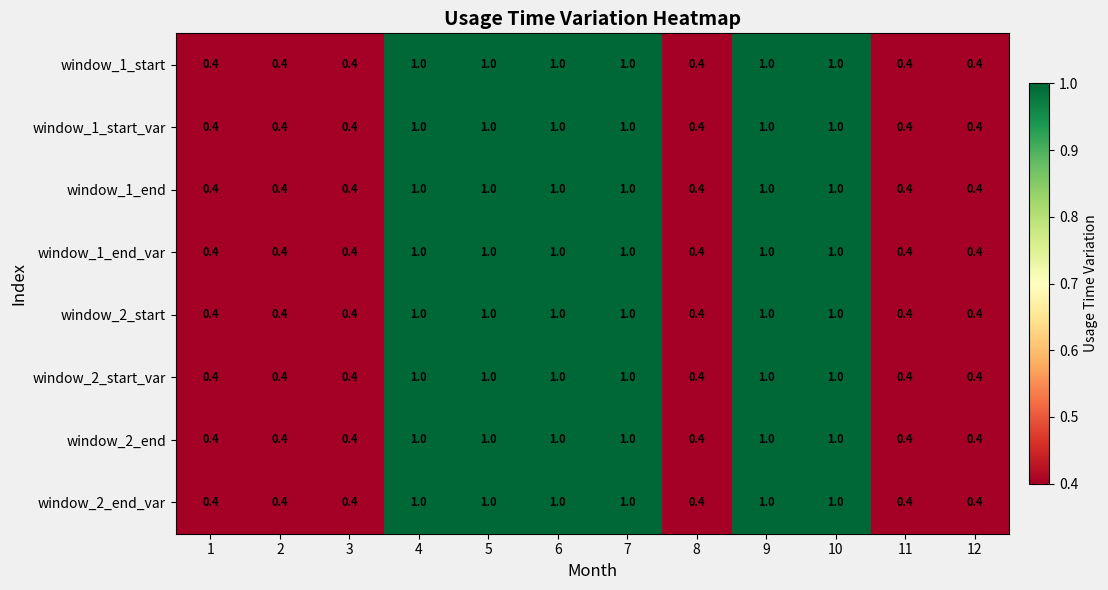

What is the maximum value shown in the chart?

1.0